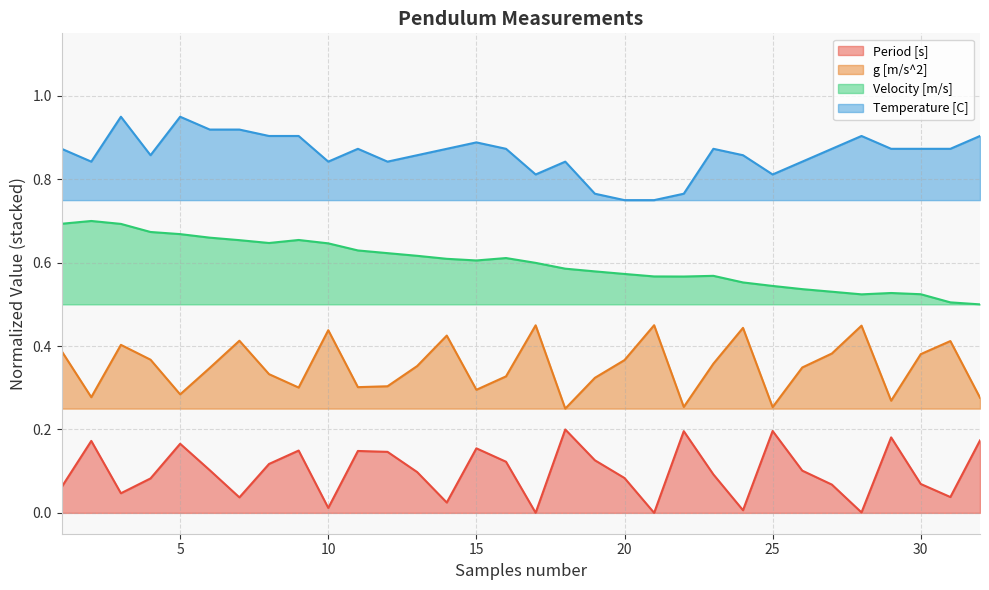

Where is the first local maximum for Temperature [C]?

3